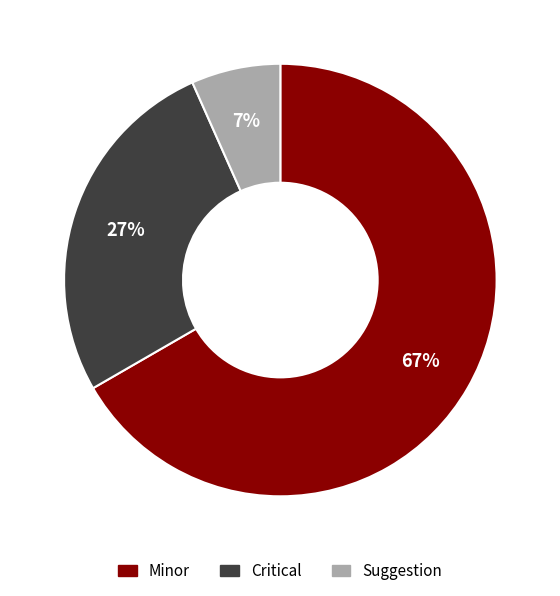

What percentage is the Critical slice, to the nearest percent?

27%